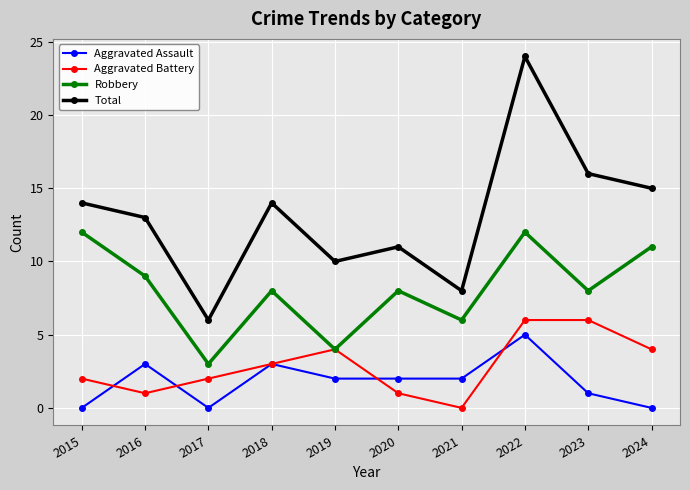

The value of Aggravated Assault at 2018 is 3. True or false?

True